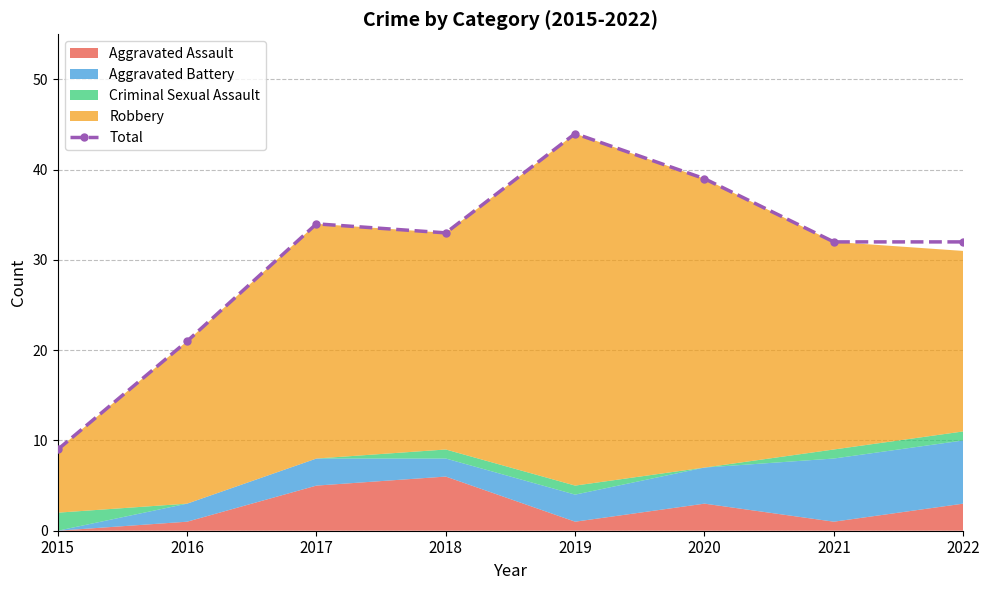

How many interior local valleys (lower than both neighbors) does the data have?

1